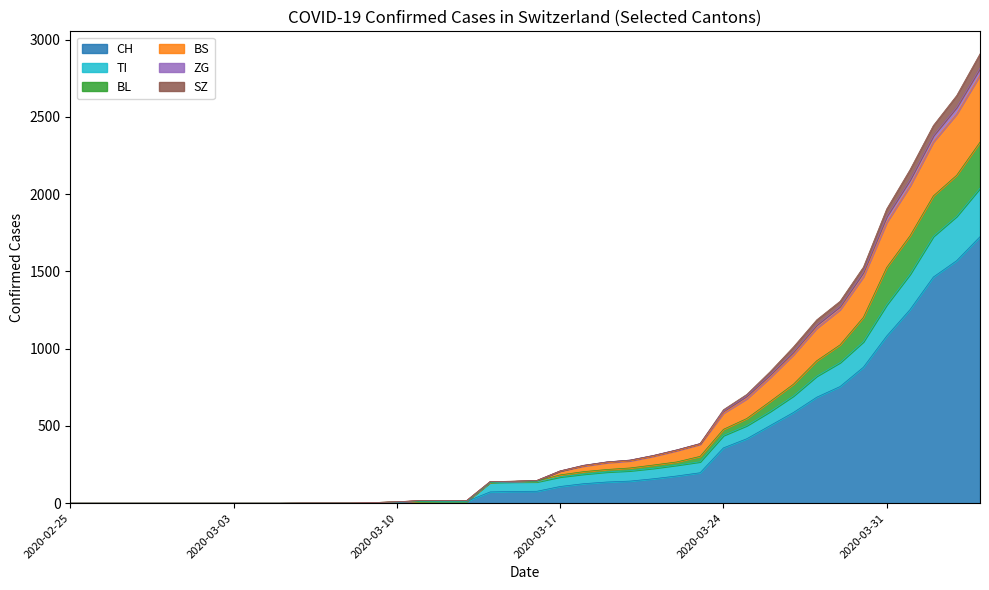

What is the highest value of the CH series?

1725